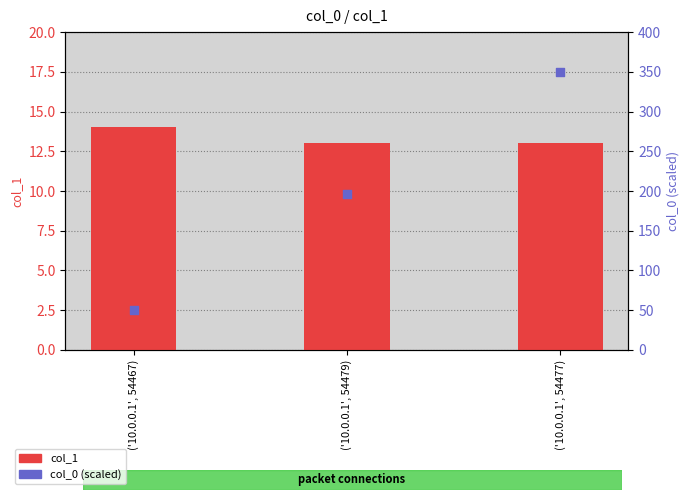

Is the value of col_1 at ('10.0.0.1', 54479) greater than the value of col_0 (scaled) at ('10.0.0.1', 54479)?

No